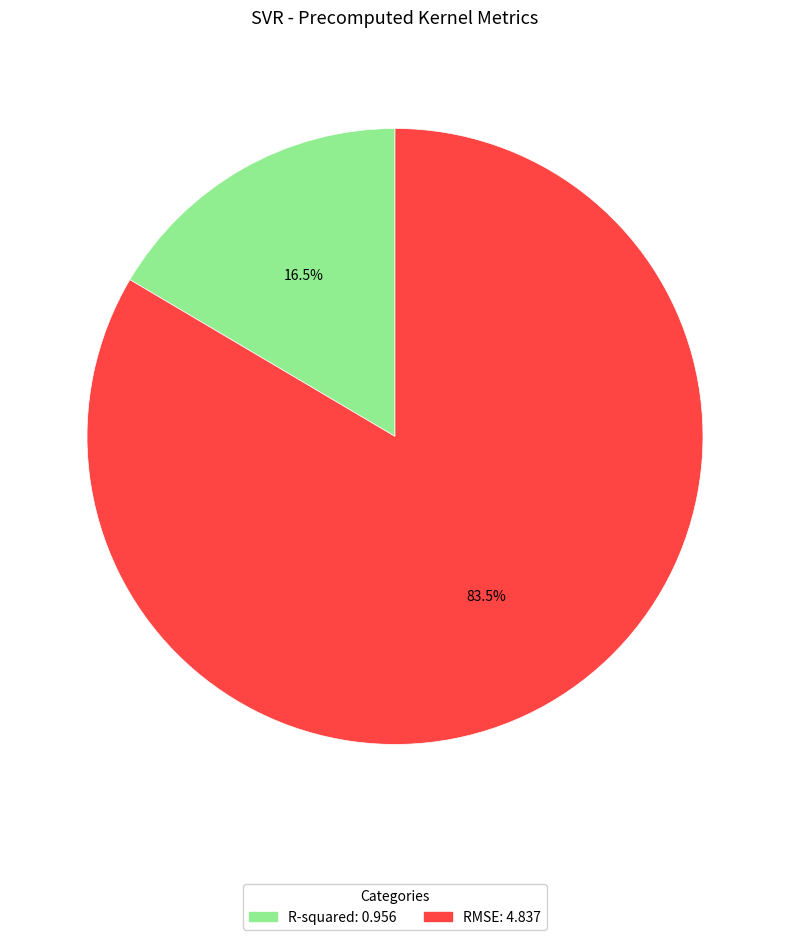

What percentage is NOT represented by R-squared?

83.5%